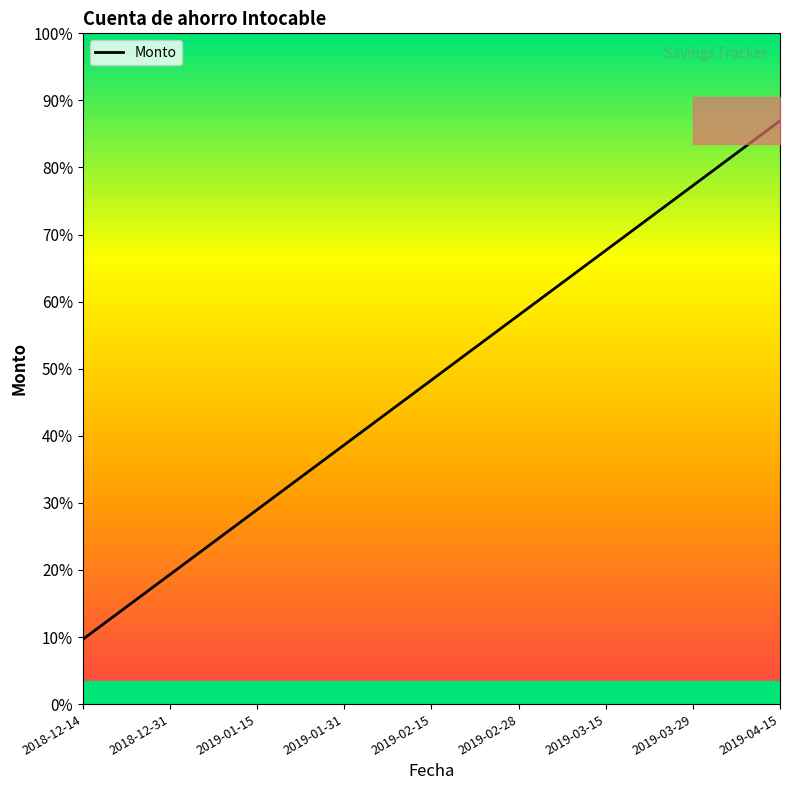

How many categories are shown in the chart?

9